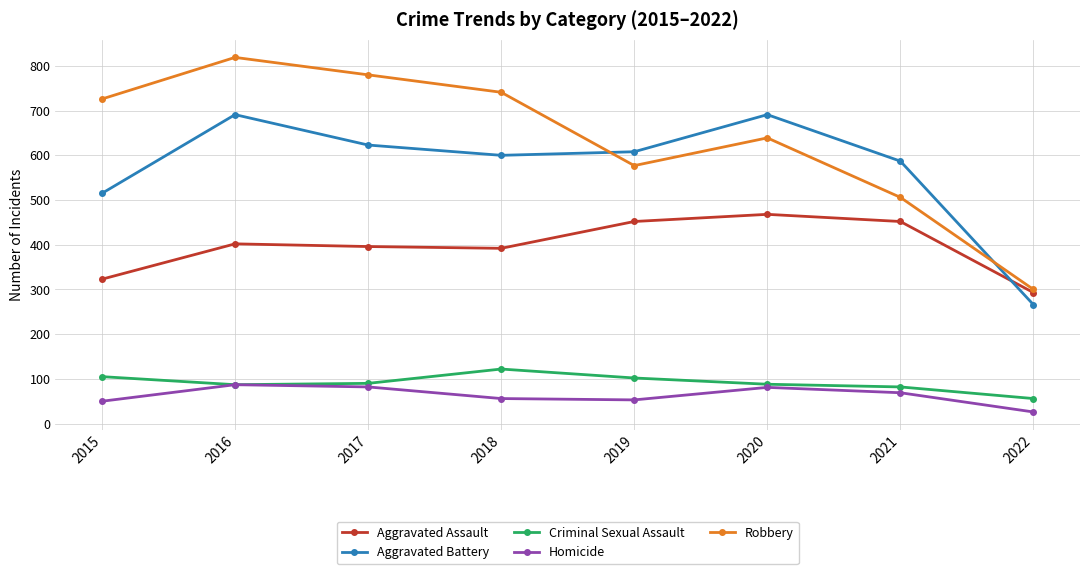

What is the lowest value of the Aggravated Battery series?

266